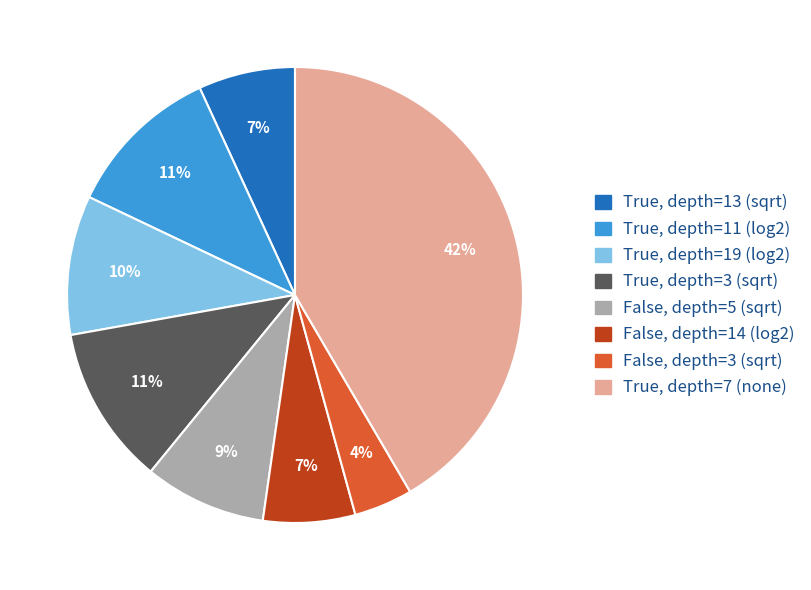

How many segments does this pie chart have?

8